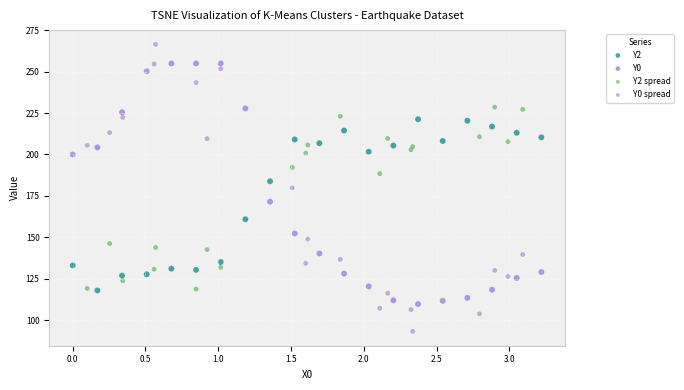

Which series reaches the minimum Y coordinate?

Y0 spread